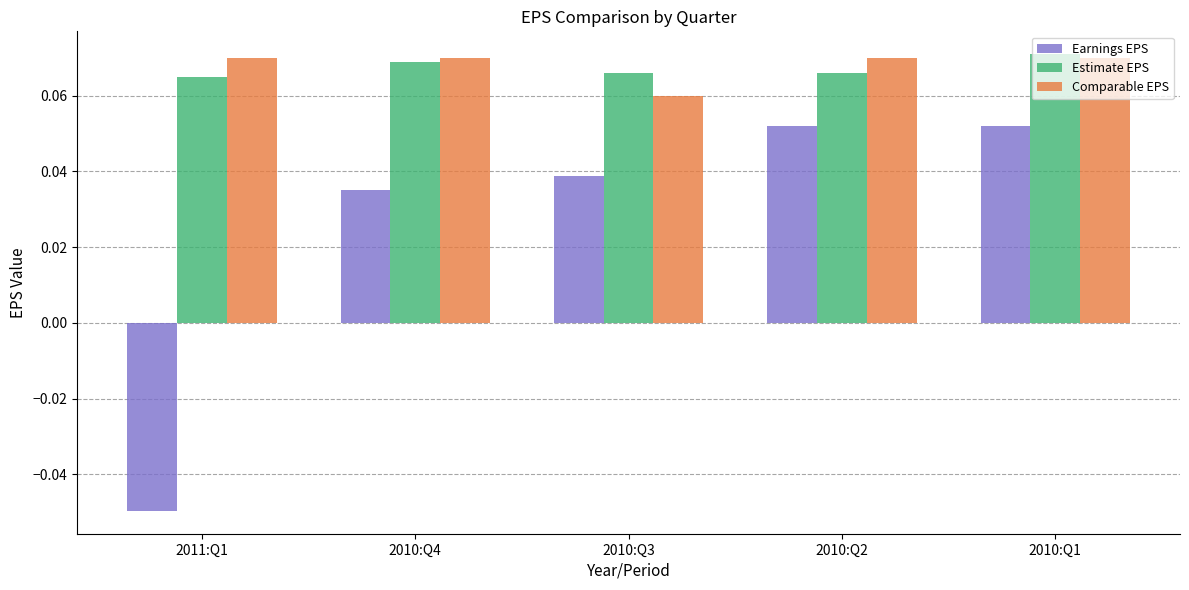

Are the bars grouped side by side (vs. stacked)?

Yes